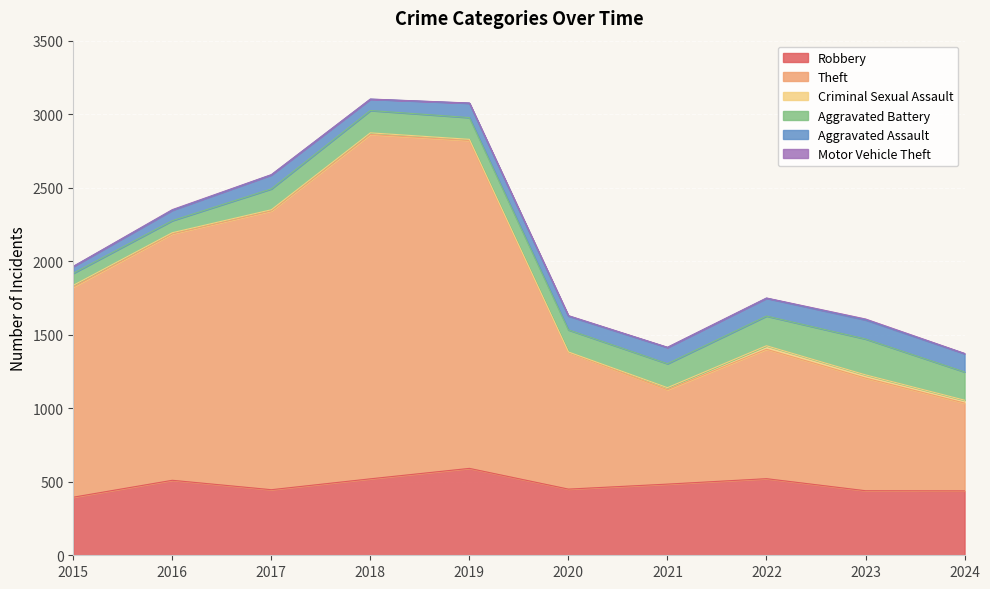

What is the average value of the Aggravated Battery series?

156